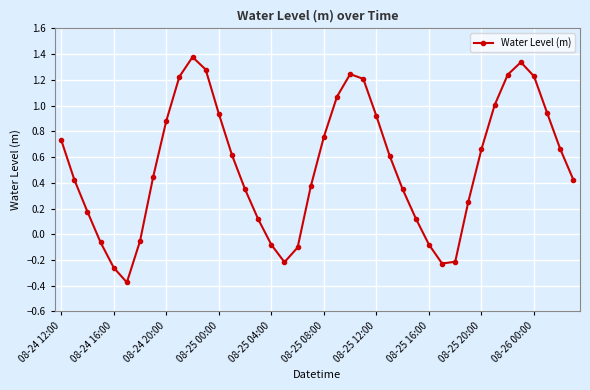

What is the difference between the maximum and minimum values?

1.8